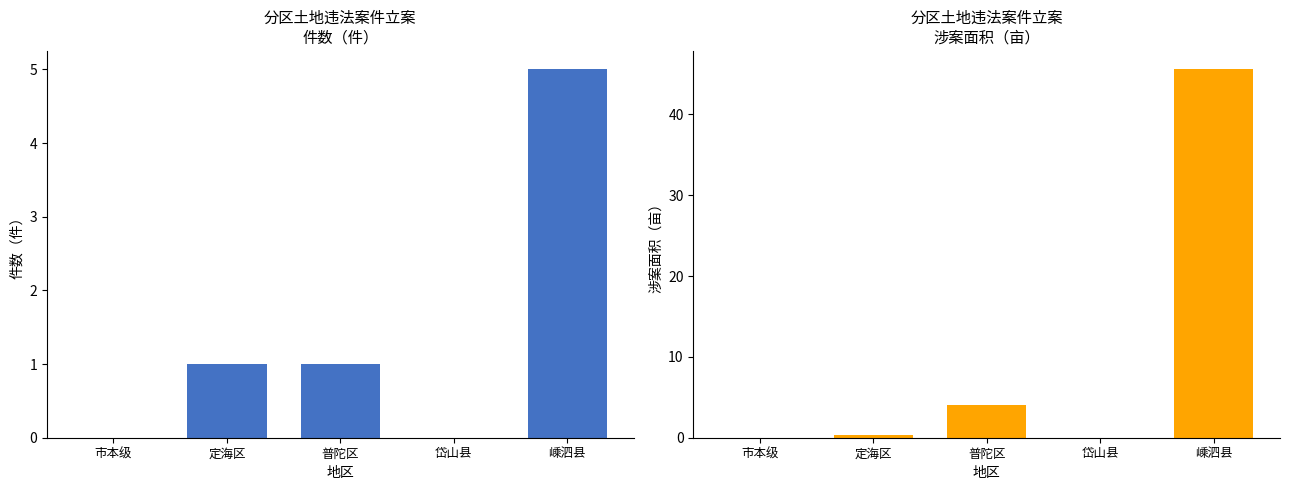

Is it true that 涉案面积（亩） equals 2.4 at 普陀区?

False